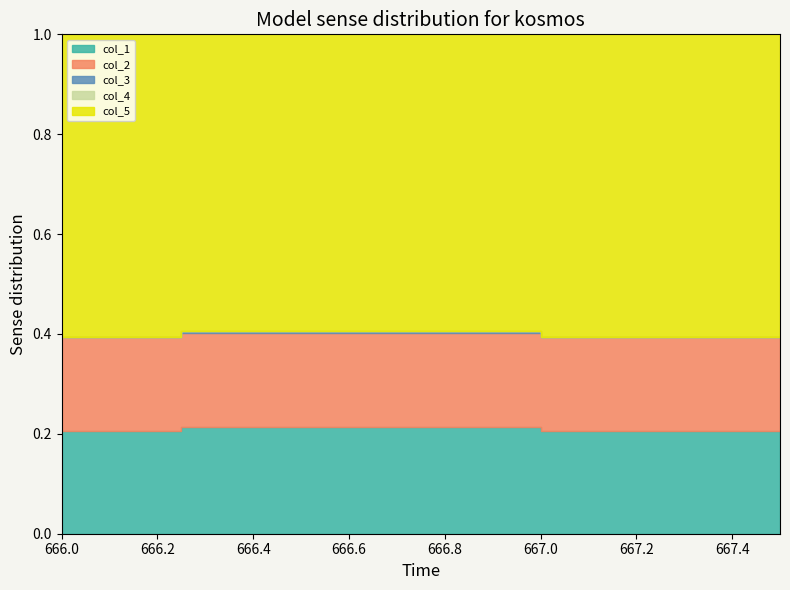

The col_4 series shows 0.0 at 666.5. True or false?

True